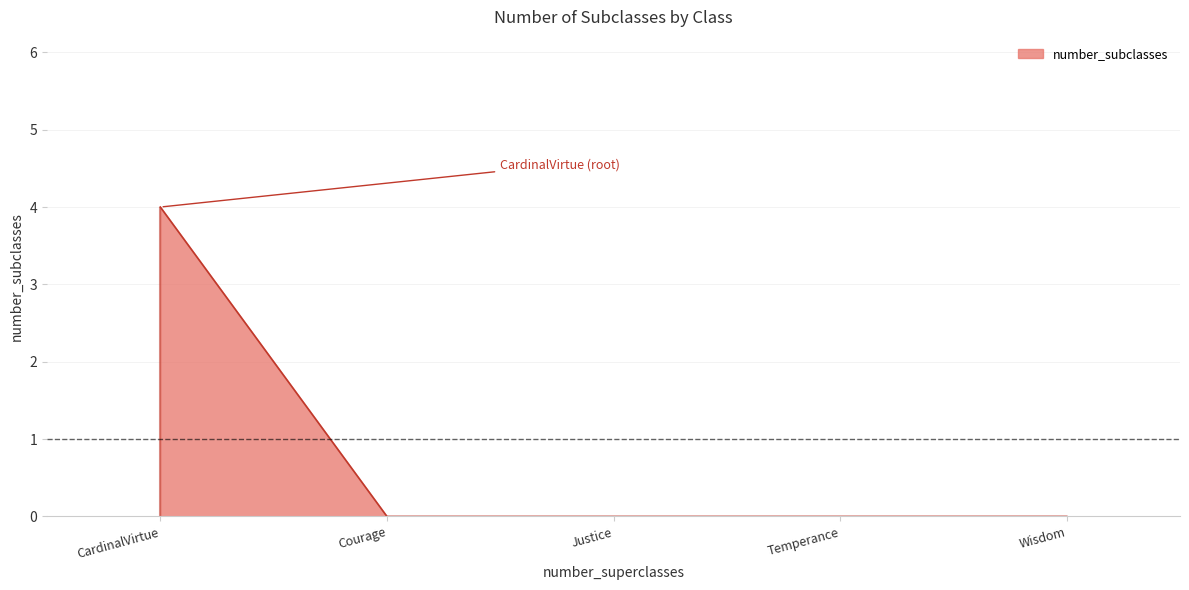

At which category does the chart reach its minimum across all series?

Courage